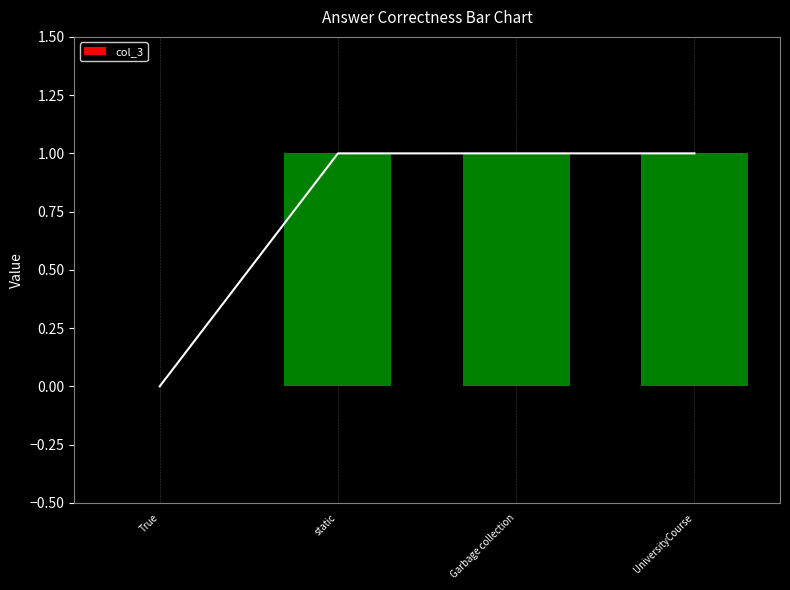

What is the ratio of the value at UniversityCourse to the value at Garbage collection?

1.0